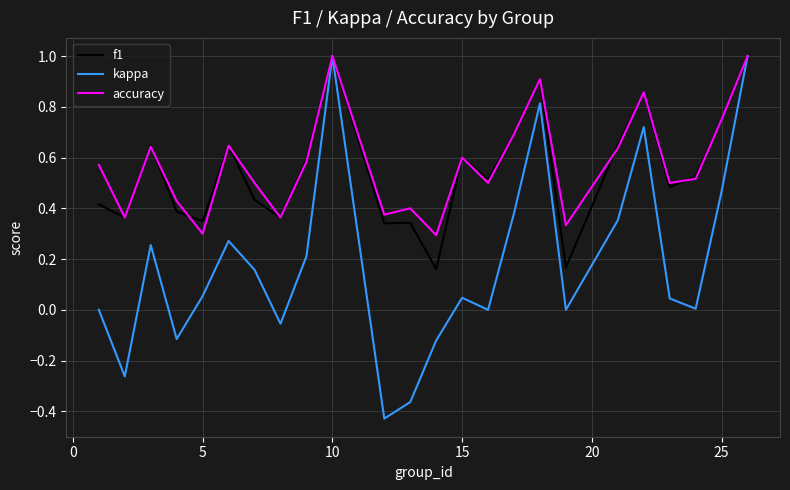

What is the maximum value shown in the chart?

1.0